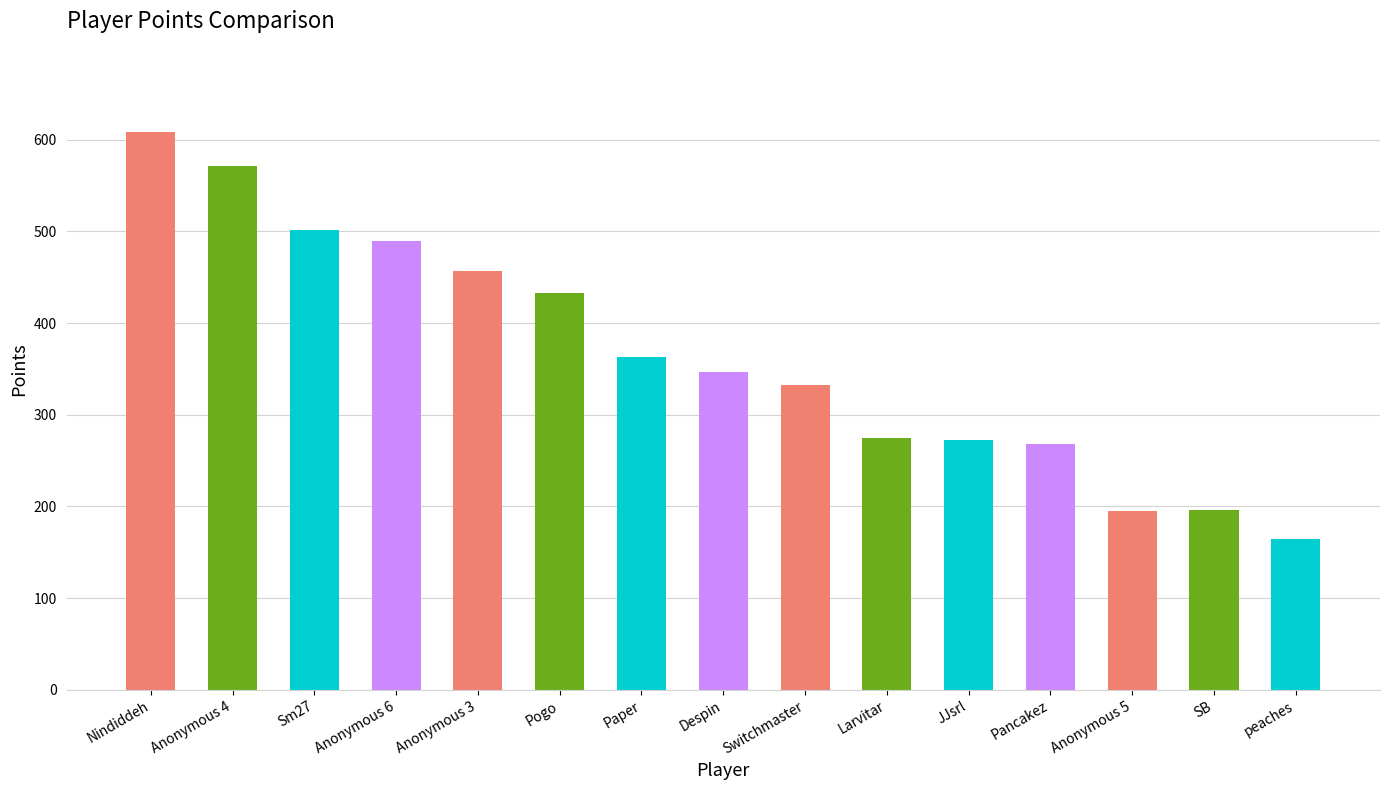

Where is the data nearest to the value 386?

Paper